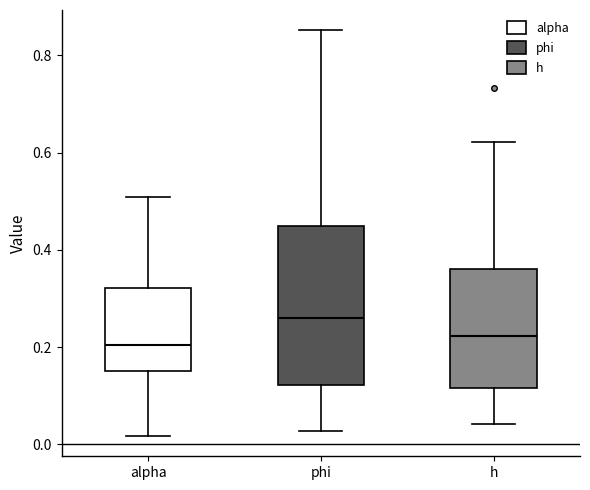

Reading left to right, read every box against the y-axis: the position of its median line, the range the box covers, and the ends of its whiskers. The values are not printed on the chart, so give them approximately, as read against the axis.

alpha: median 0.20, box 0.16 to 0.32, whiskers 0.02 to 0.50
phi: median 0.26, box 0.12 to 0.44, whiskers 0.02 to 0.86
h: median 0.22, box 0.12 to 0.36, whiskers 0.04 to 0.62